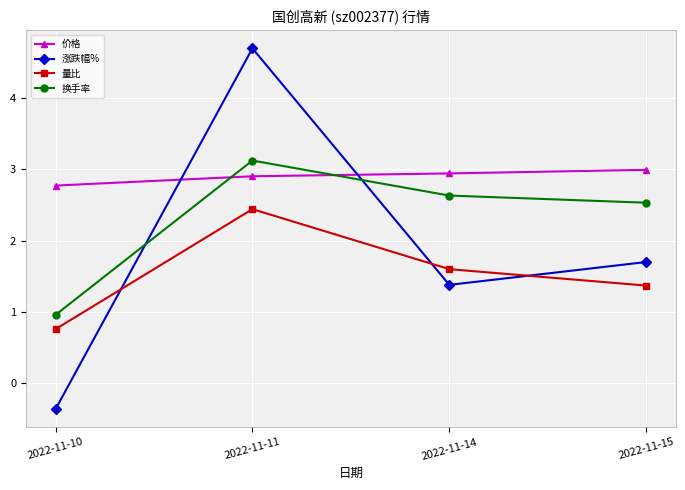

What is the maximum value shown in the chart?

4.7